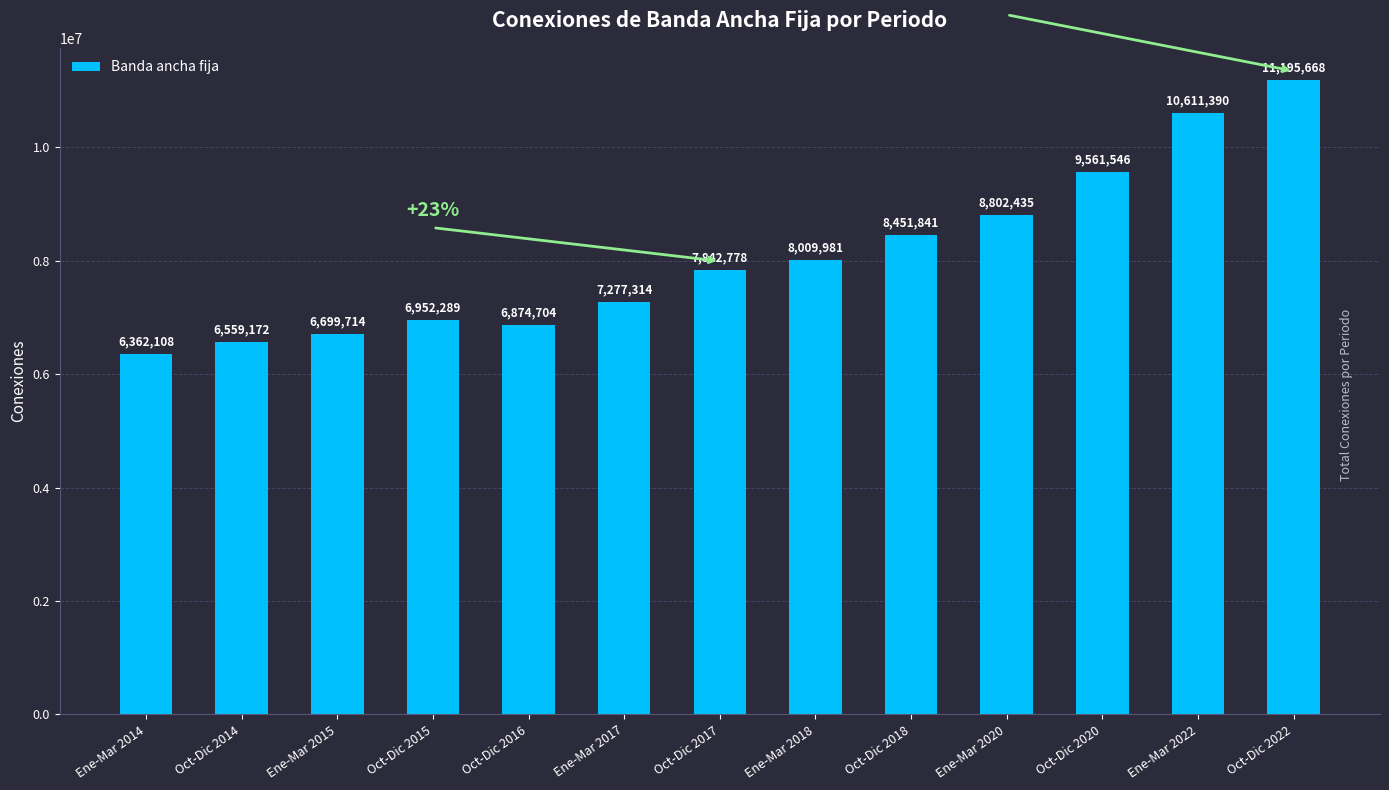

Reading left to right, list all the values displayed in this chart.

Ene-Mar 2014=6362108	Oct-Dic 2014=6559172	Ene-Mar 2015=6699714	Oct-Dic 2015=6952289	Oct-Dic 2016=6874704	Ene-Mar 2017=7277314	Oct-Dic 2017=7842778	Ene-Mar 2018=8009981	Oct-Dic 2018=8451841	Ene-Mar 2020=8802435	Oct-Dic 2020=9561546	Ene-Mar 2022=10611390	Oct-Dic 2022=11195668